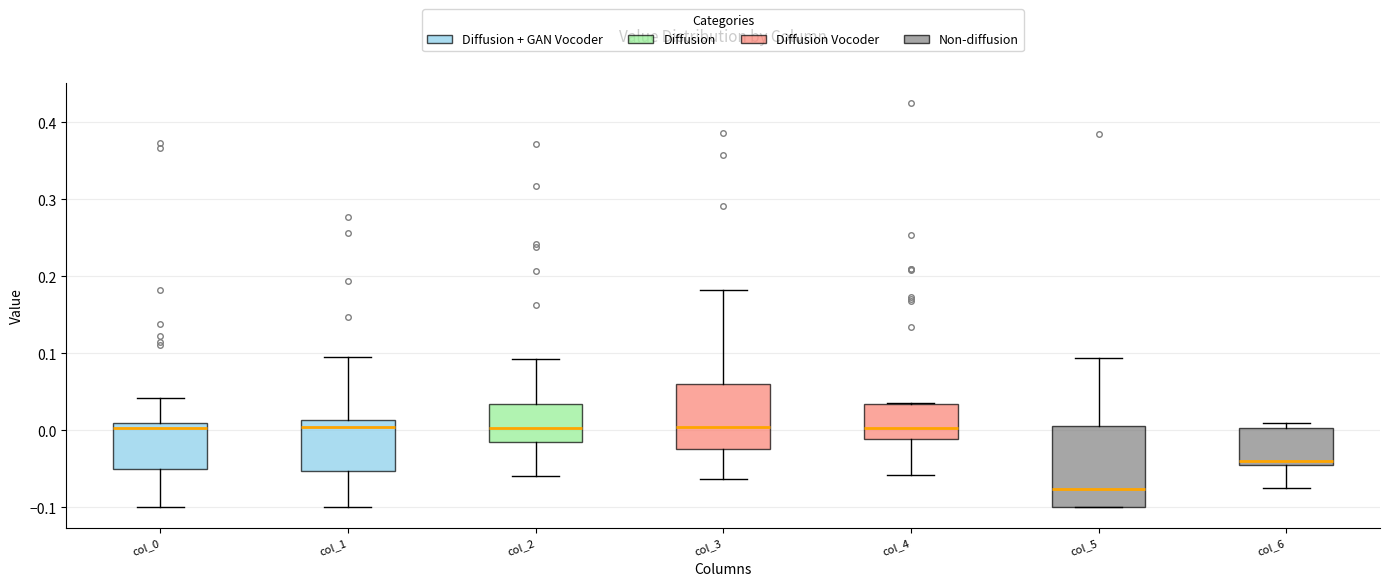

Which box is the tallest, from its lower edge to its upper edge?

col_5